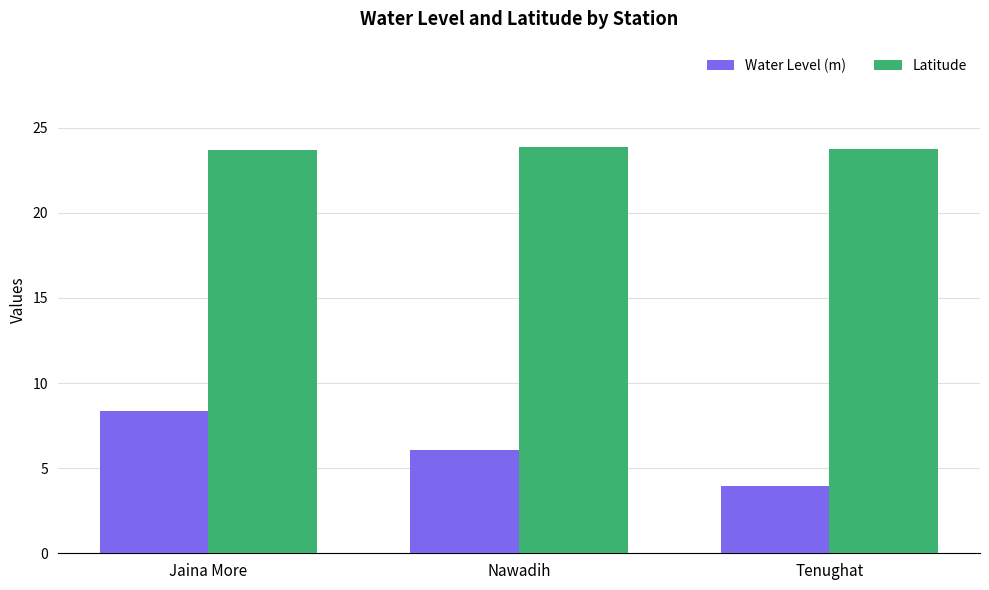

Are the bars horizontal?

No